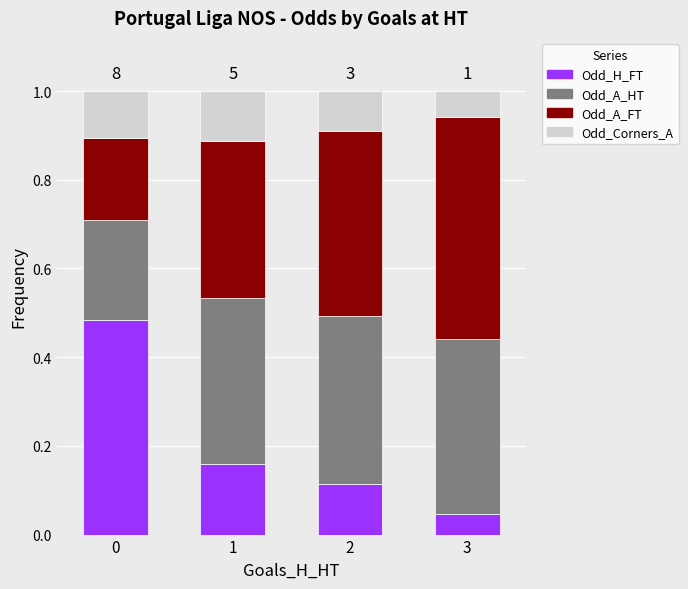

At which label is Odd_H_FT closest to 0?

3